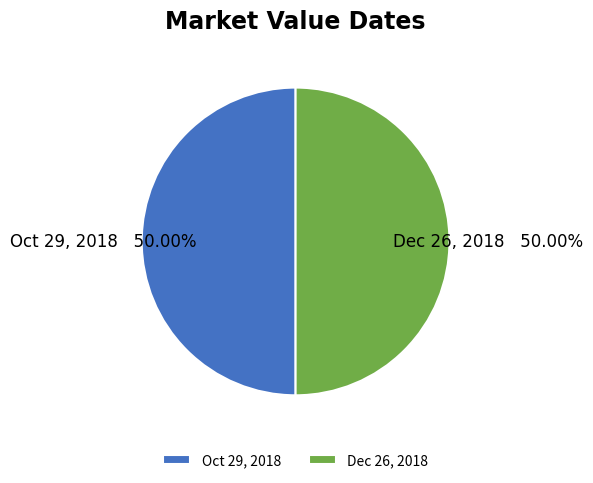

What is the ratio of the value at Oct 29, 2018 to the value at Dec 26, 2018?

1.0